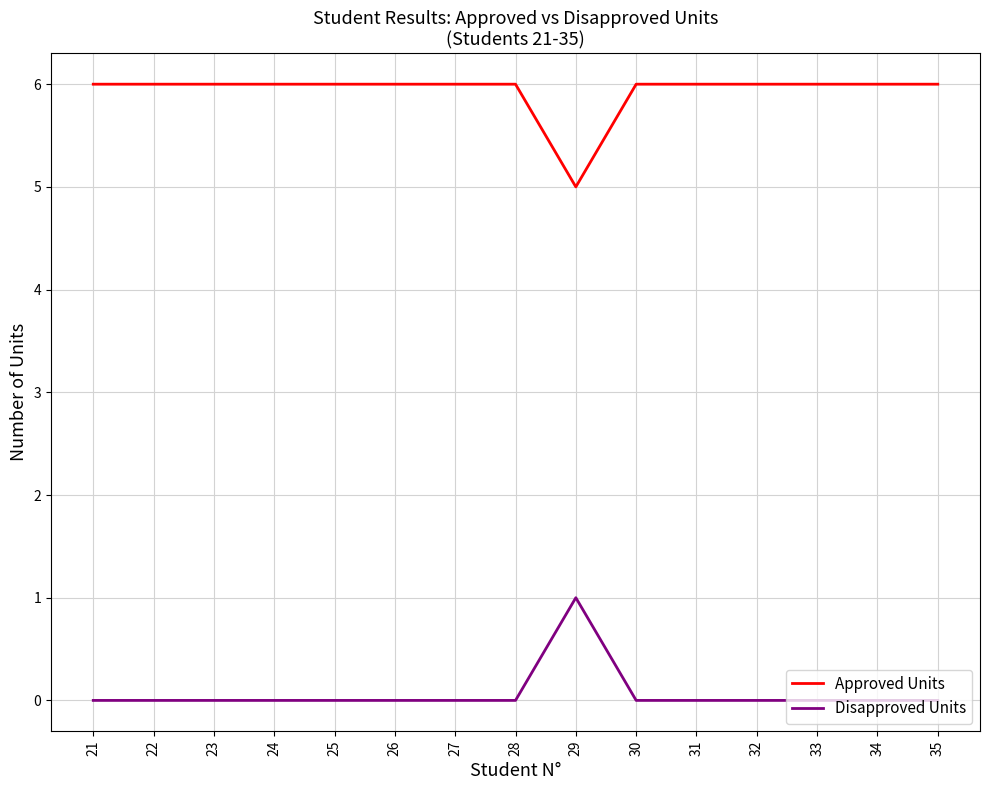

At which label does Disapproved Units reach its peak?

29